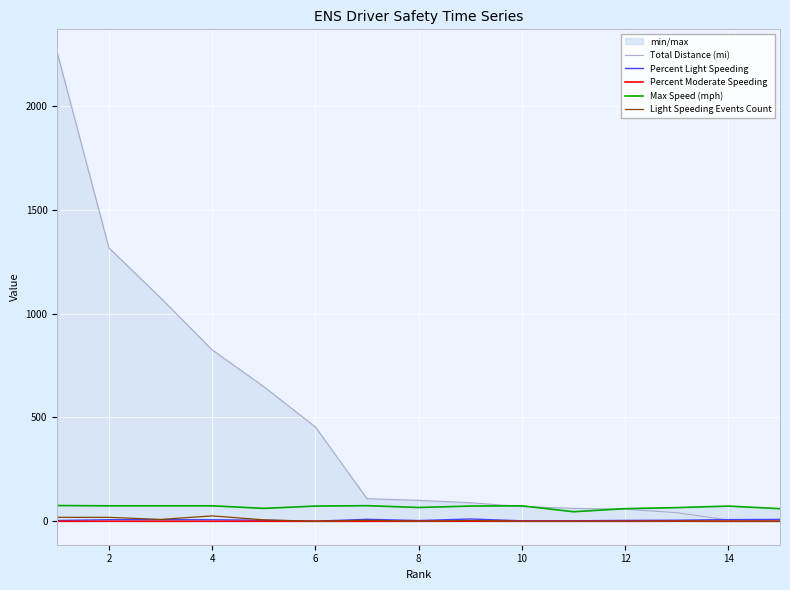

How many values in the Max Speed (mph) series exceed 73?

9